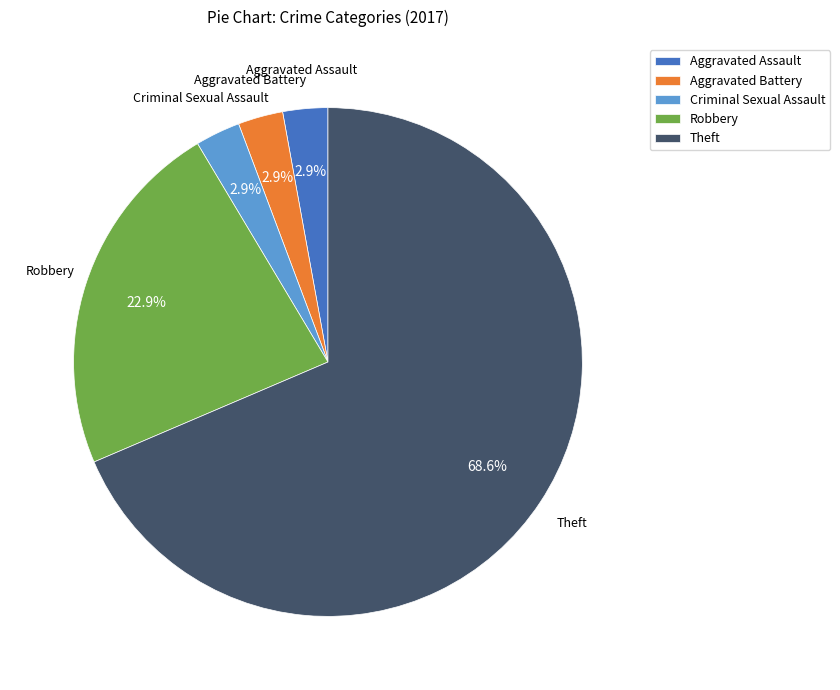

Is there a majority slice in this chart?

Yes